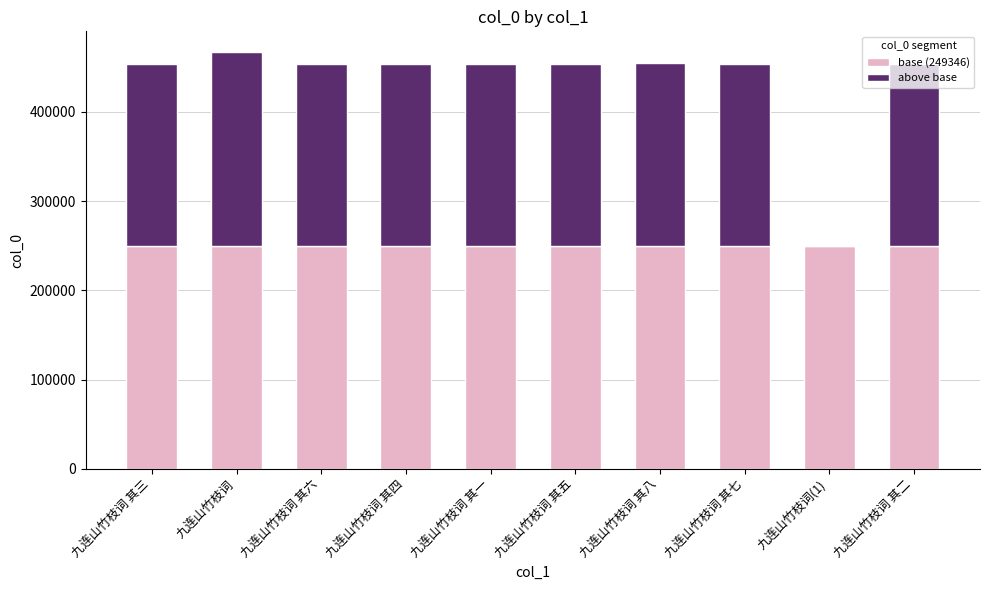

How many series are shown in this chart?

2